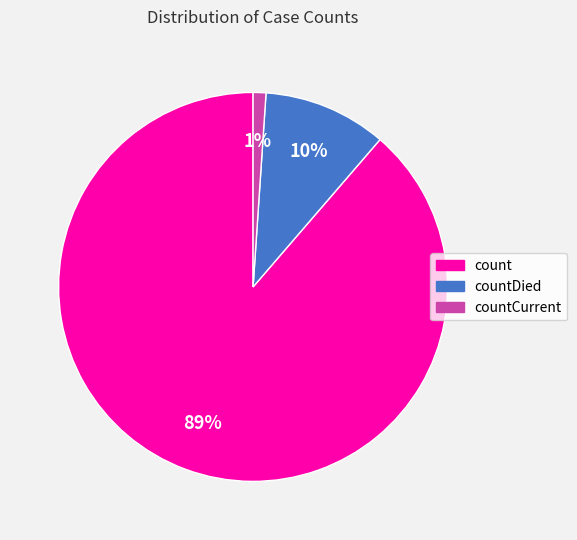

To the nearest percent, what is the combined percentage of countDied and countCurrent?

11%